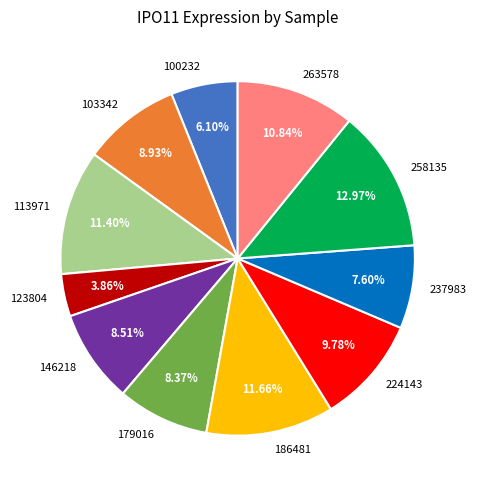

Does any single category account for the majority?

No